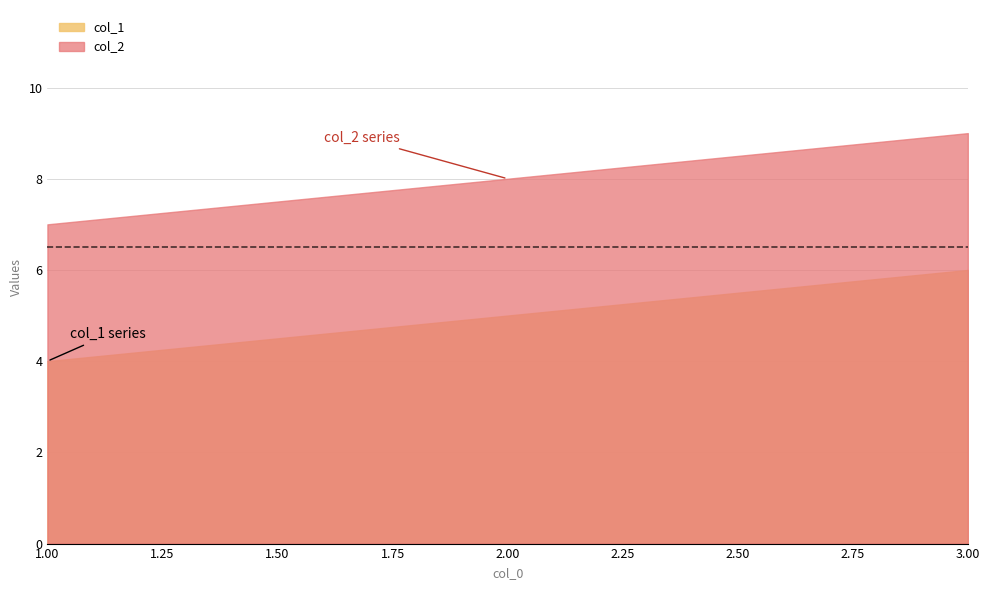

Rank the categories by col_1 value from lowest to highest.

1, 2, 3